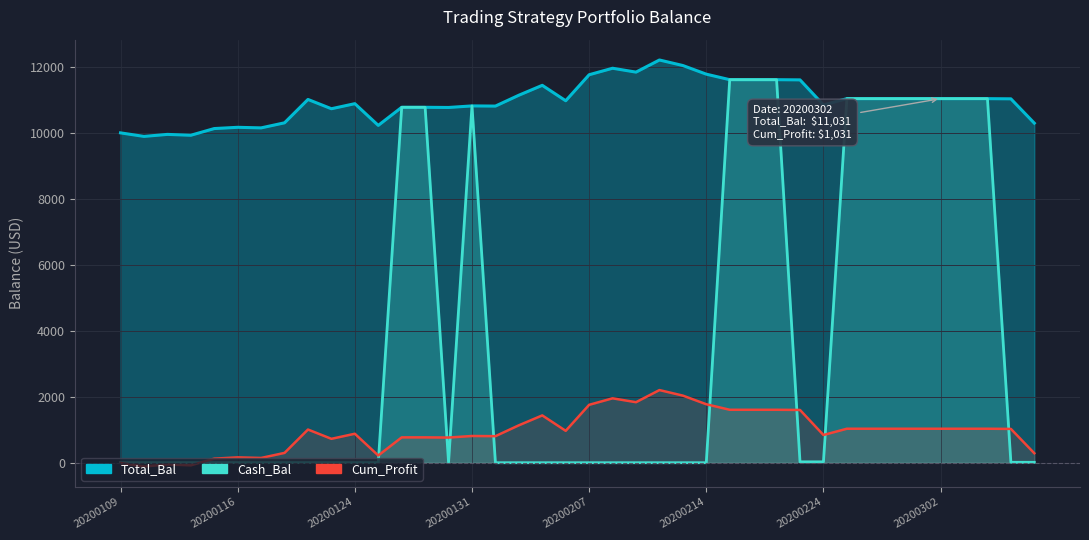

Rank the series by their maximum value, from lowest to highest.

Cum_Profit, Cash_Bal, Total_Bal